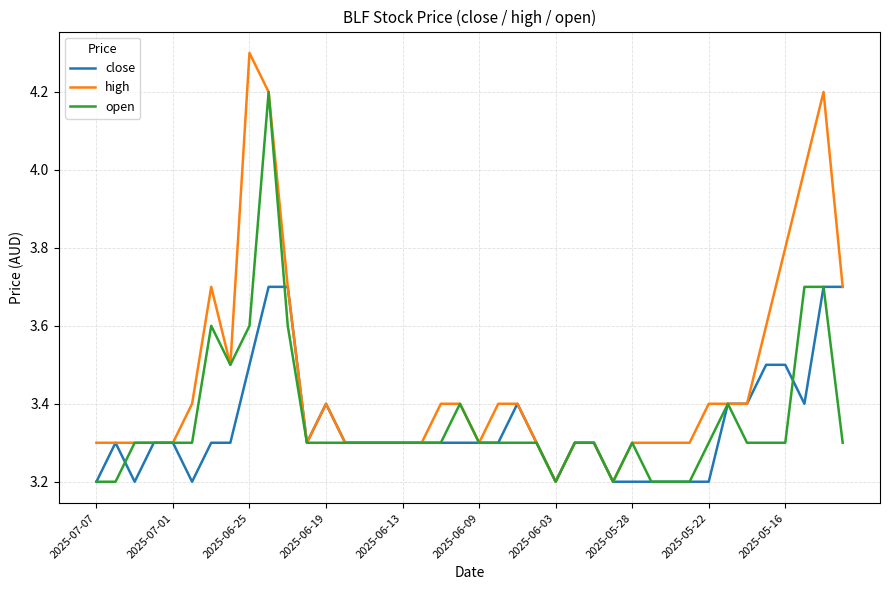

Which series has the largest total across all categories?

high